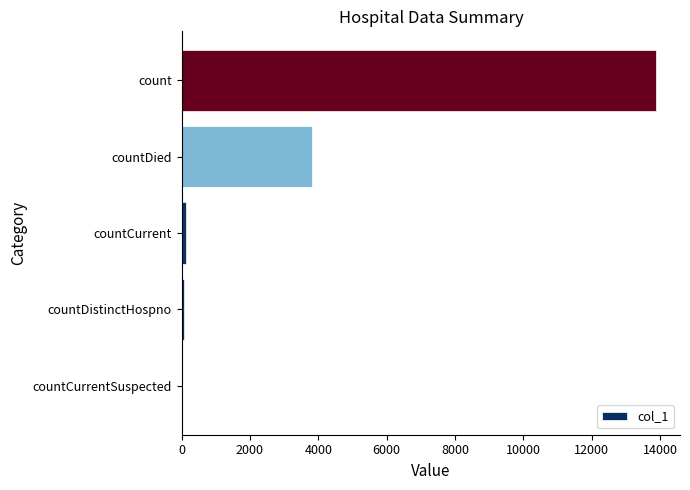

Reading top to bottom, transcribe all the data shown in this chart.

count=13892	countDied=3806	countCurrent=135	countDistinctHospno=63	countCurrentSuspected=0